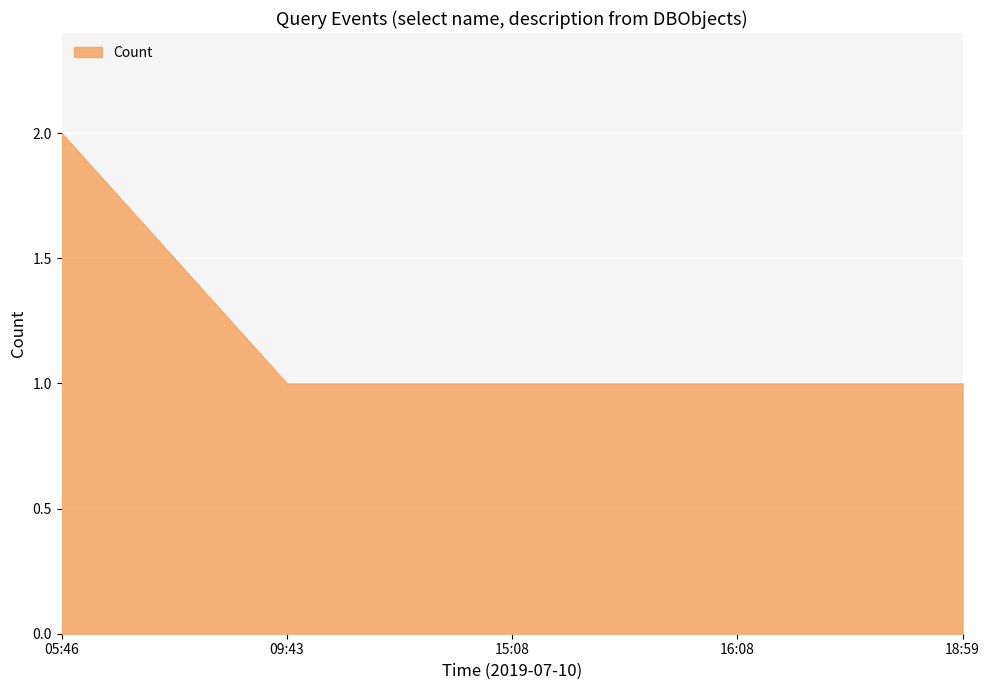

What is the sum of all values?

6